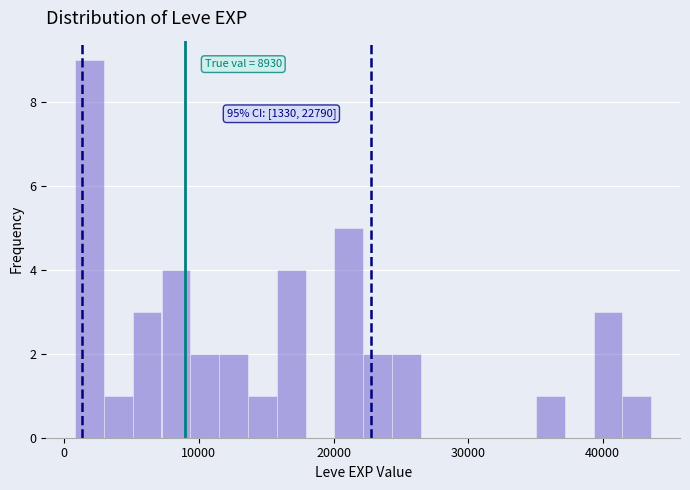

Read against the x-axis, roughly where is the centre of the tallest bar?

2000